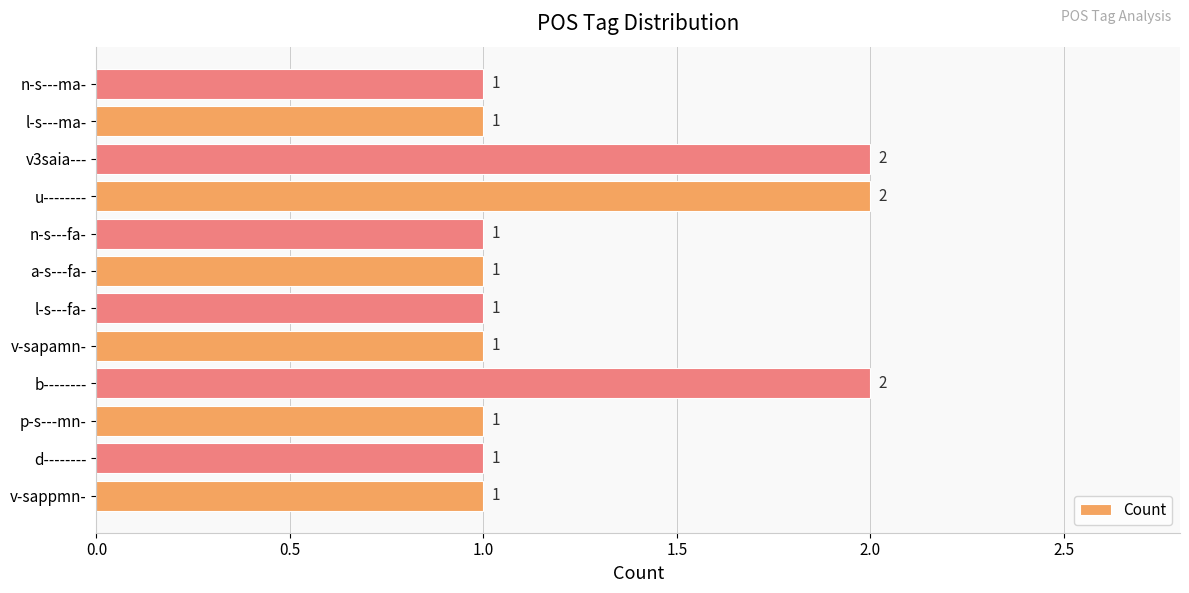

What is the greatest value displayed?

2